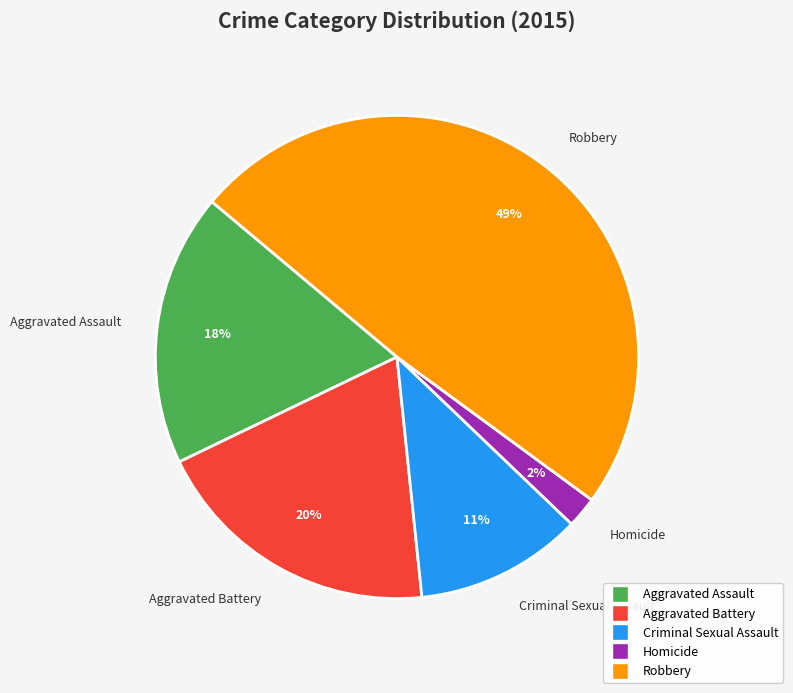

What percentage is the Aggravated Battery slice, to the nearest percent?

20%